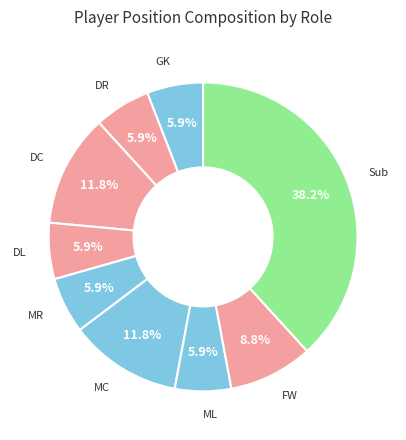

Count the number of slices in the pie.

9